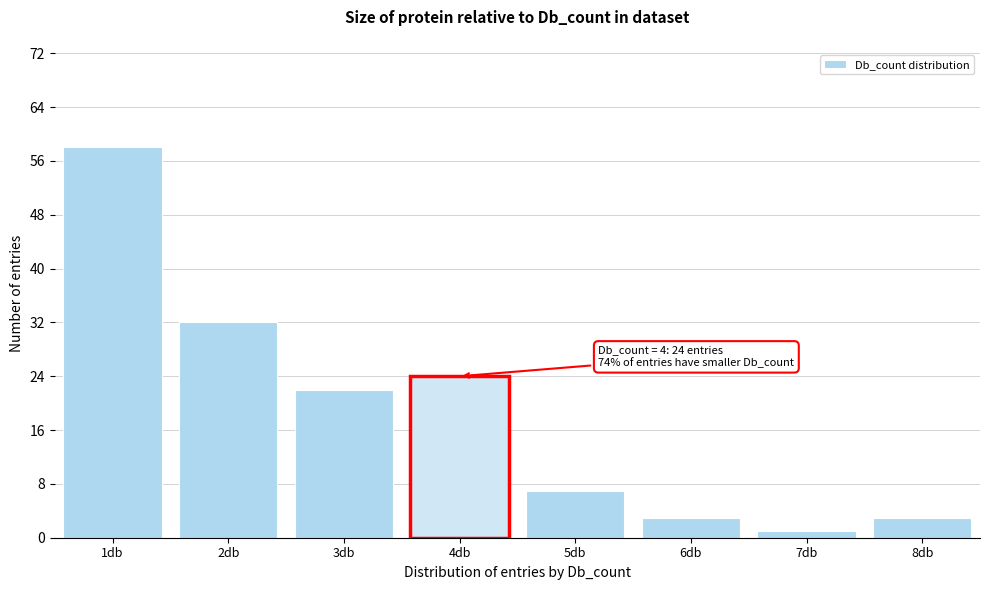

Reading left to right, extract all data points from this chart.

1db=58	2db=32	3db=22	4db=24	5db=7	6db=3	7db=1	8db=3